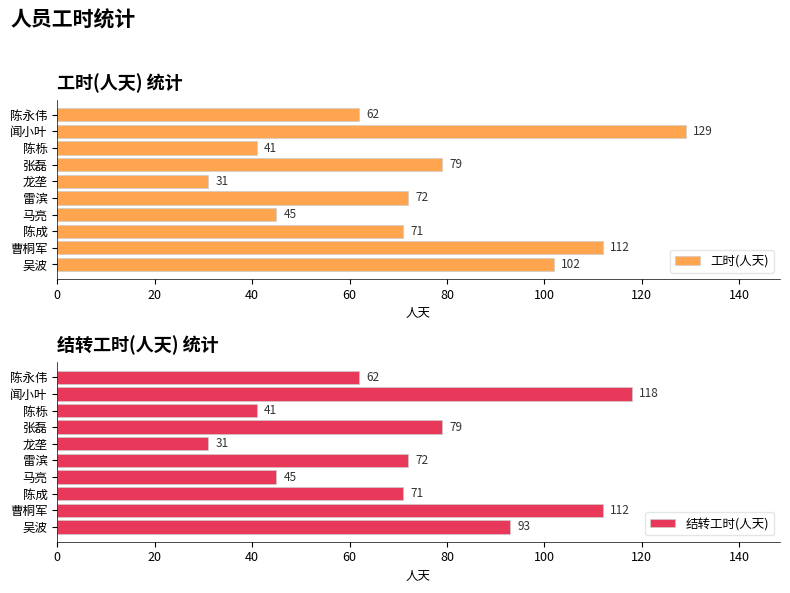

True or false: 工时(人天) has a value of 45 at 雷滨.

False